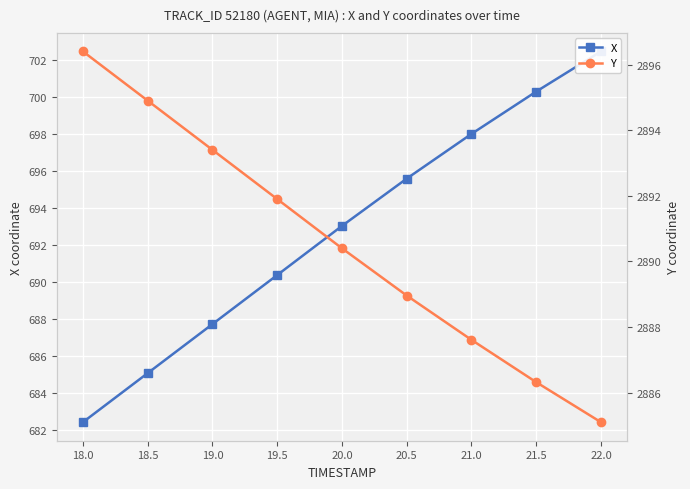

Reading right to left, list all the values displayed in this chart.

X: 702.5	700.3	698.0	695.6	693.0	690.4	687.7	685.1	682.4
Y: 2885.1	2886.3	2887.6	2889.0	2890.4	2891.9	2893.4	2894.9	2896.4